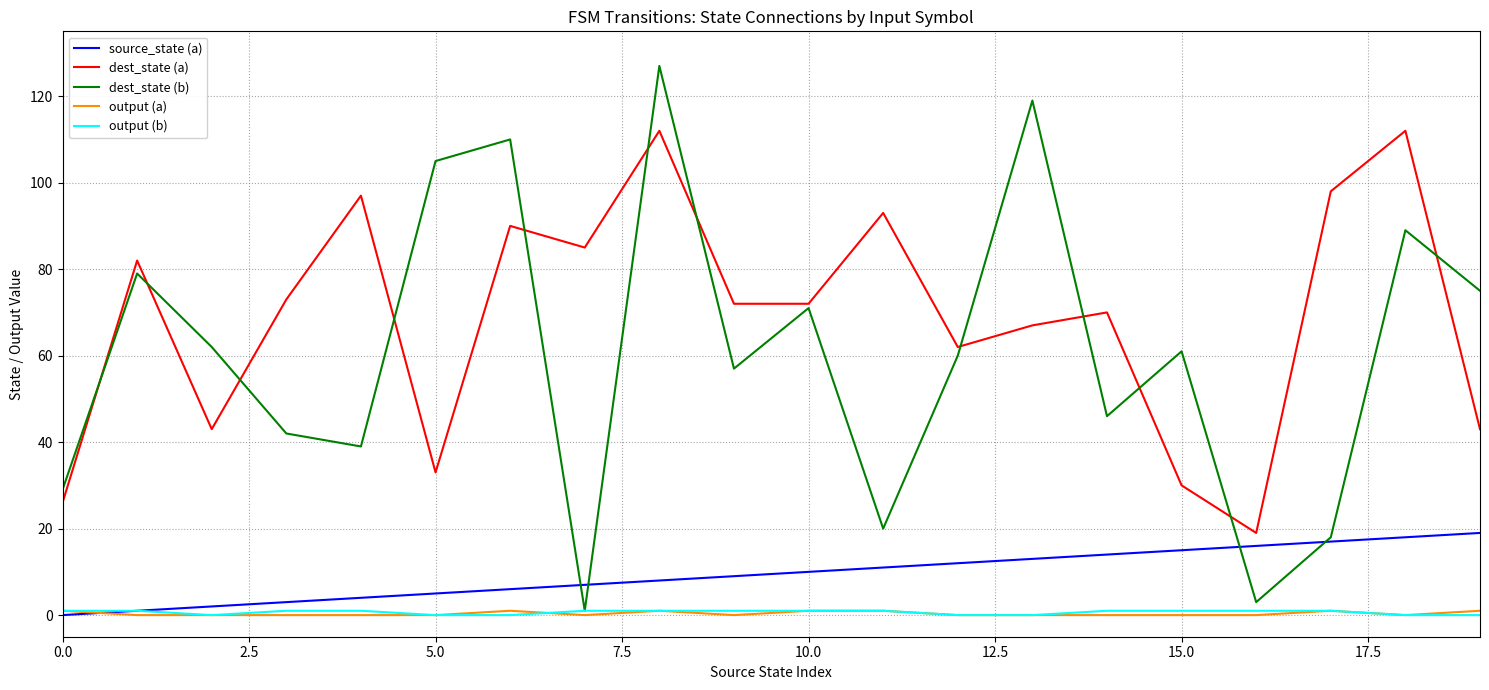

What is the maximum value for dest_state (a)?

112